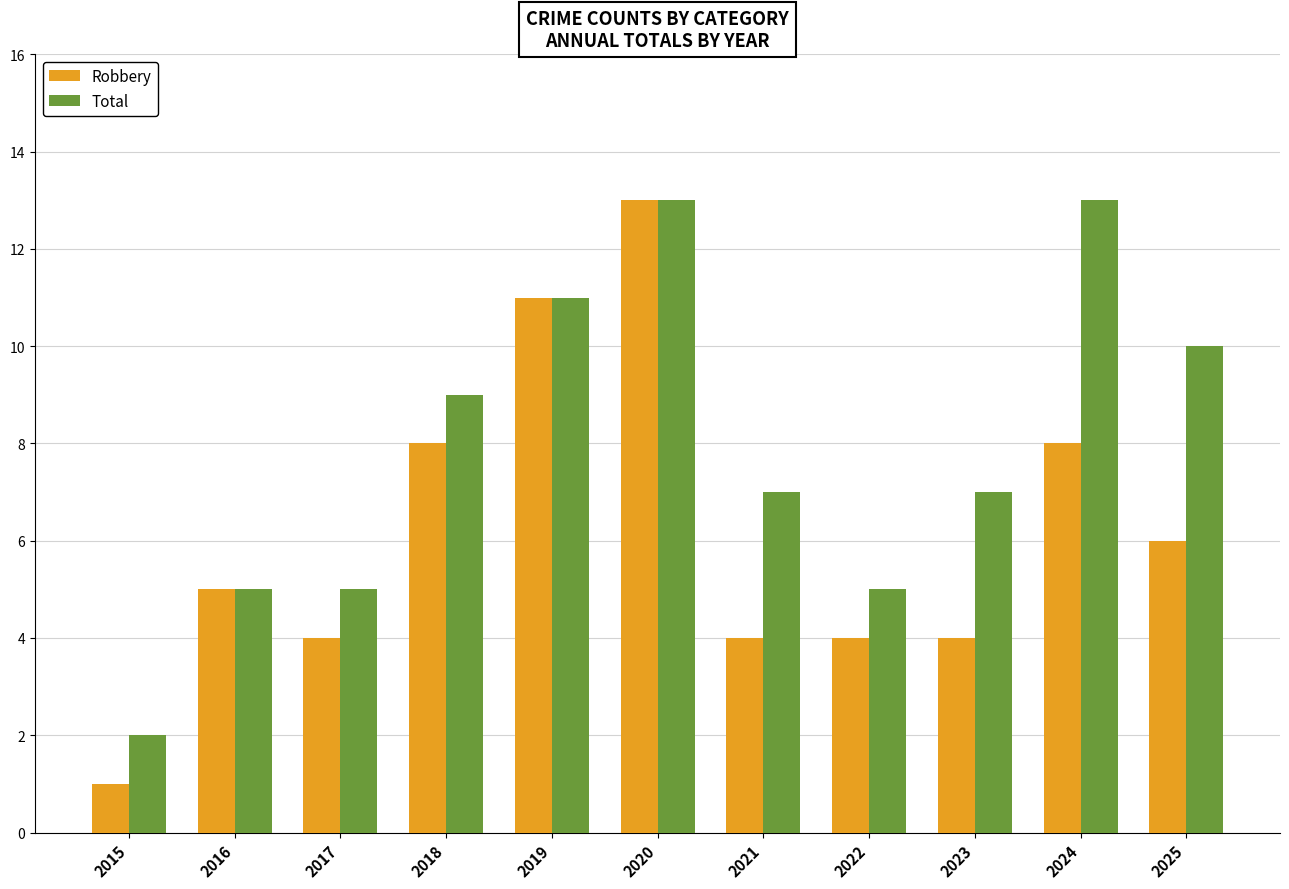

Which series has the largest total across all categories?

Total